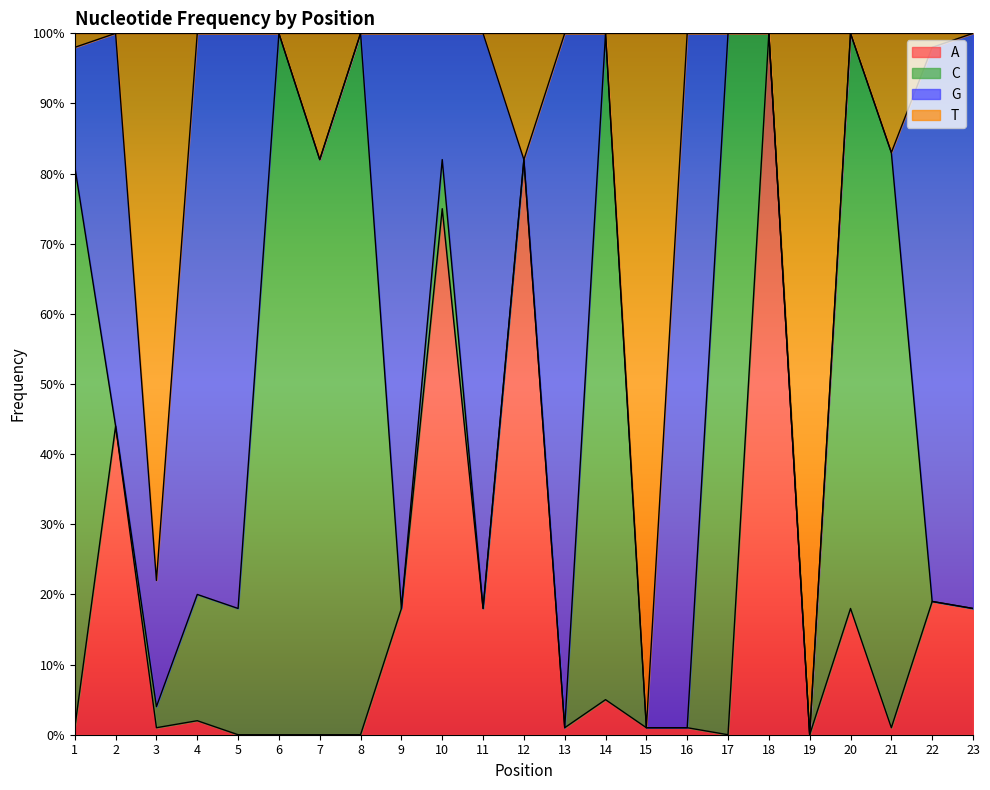

Is the value of T at 18 greater than the value of A at 5?

Yes